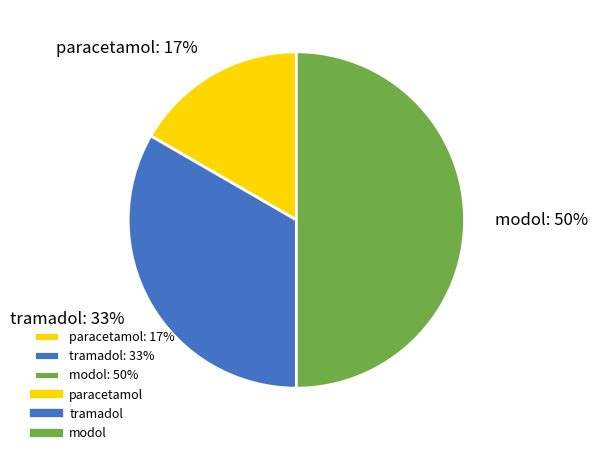

To the nearest percent, what portion does modol represent?

50%